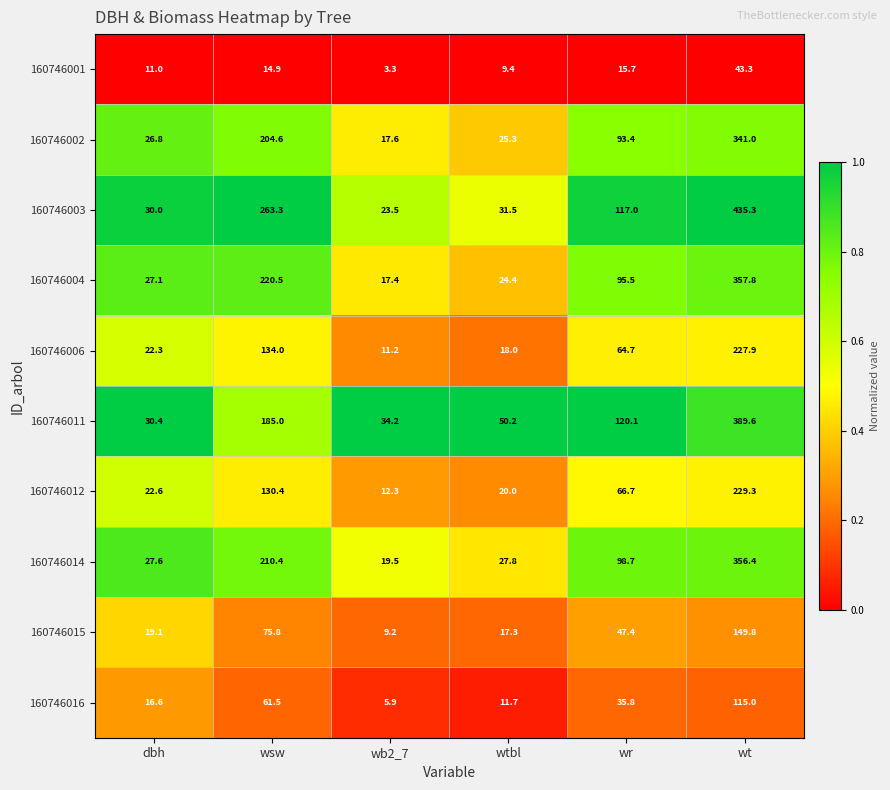

What is the total value across all series at dbh?

233.5